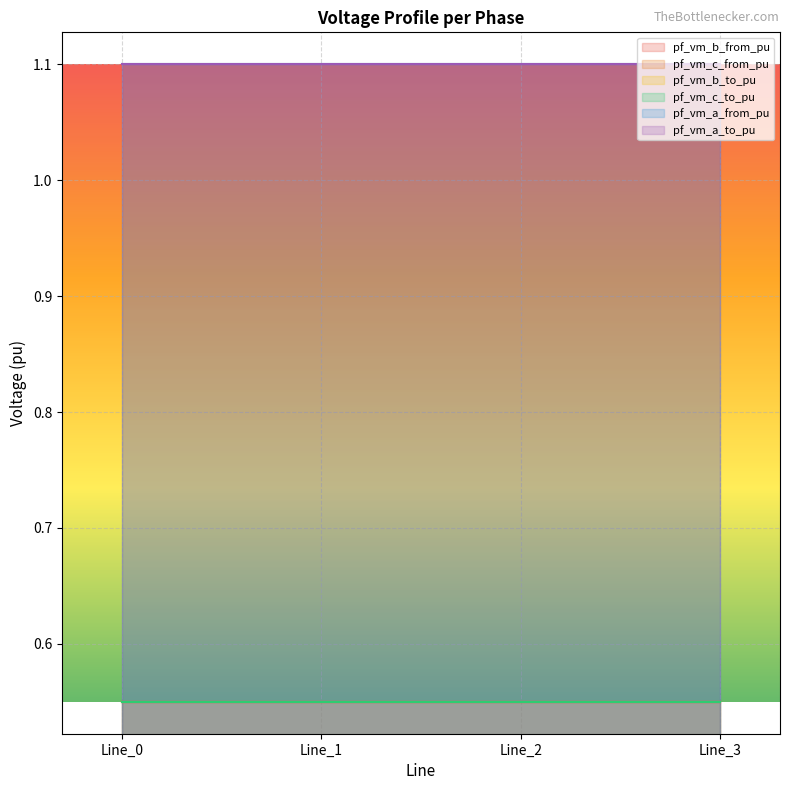

What is the maximum value shown in the chart?

1.1